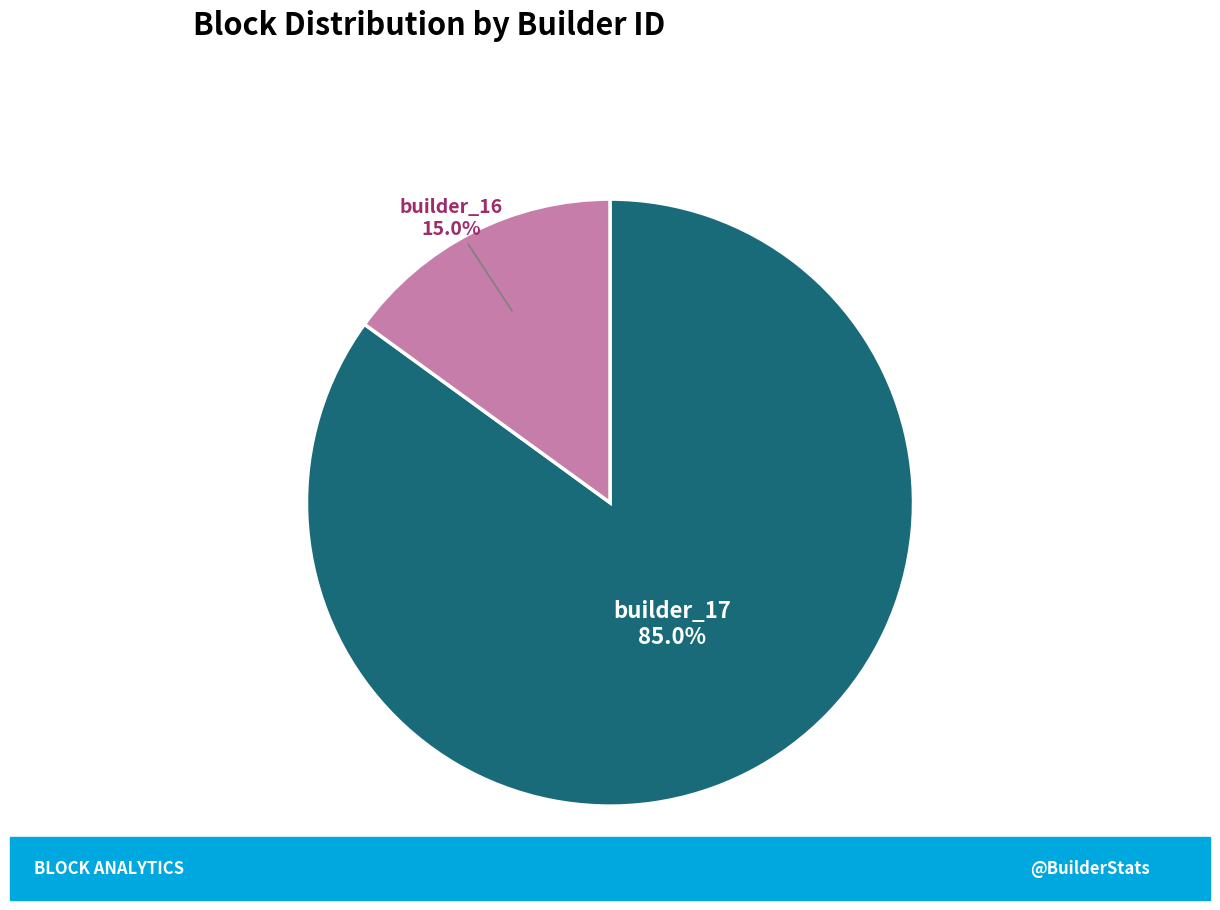

Is there a majority slice in this chart?

Yes